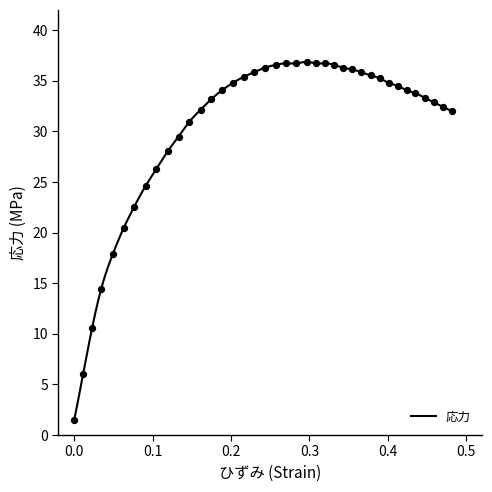

What is the minimum value for 応力?

1.5